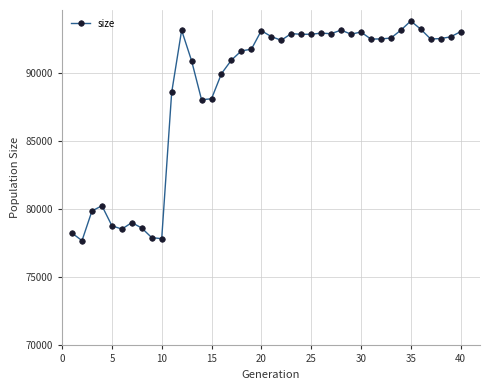

What is the minimum value shown in the chart?

77698